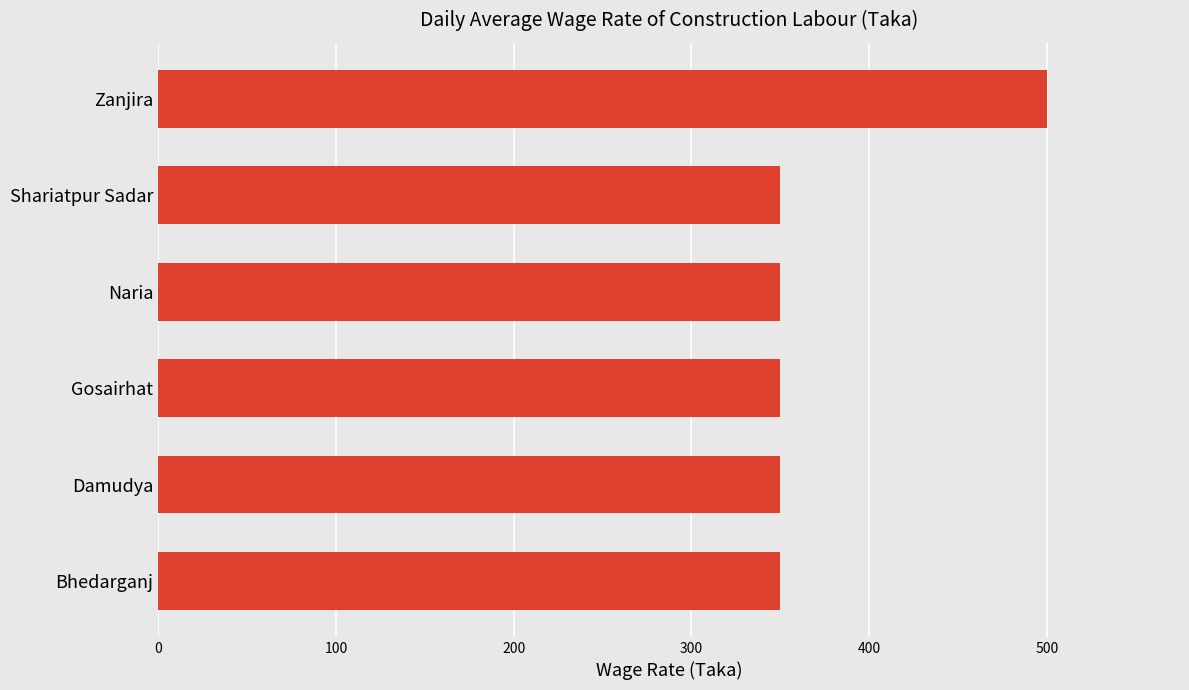

What is the average value?

375